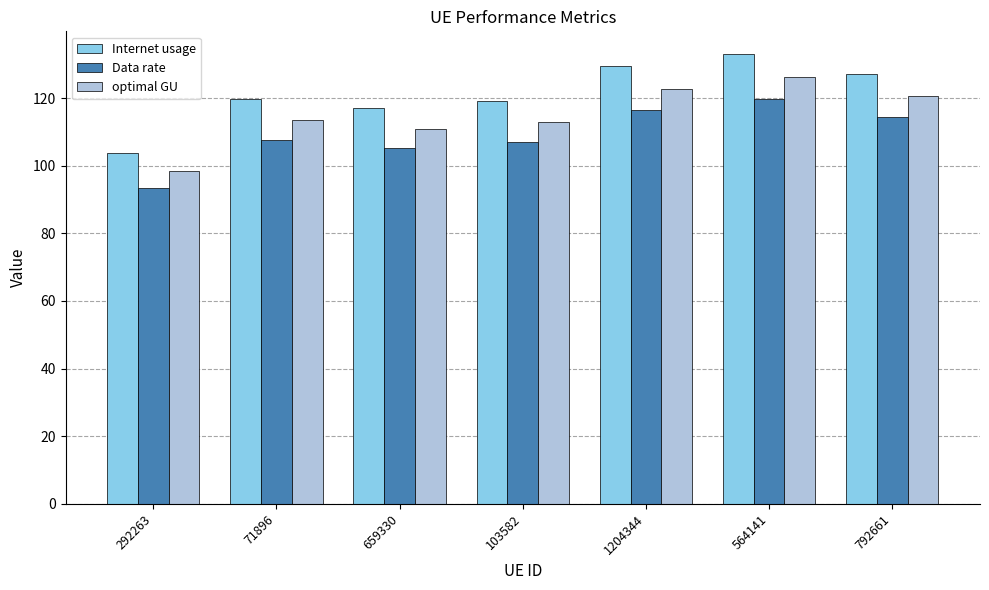

Between 292263 and 71896, which series saw the biggest shift?

Internet usage